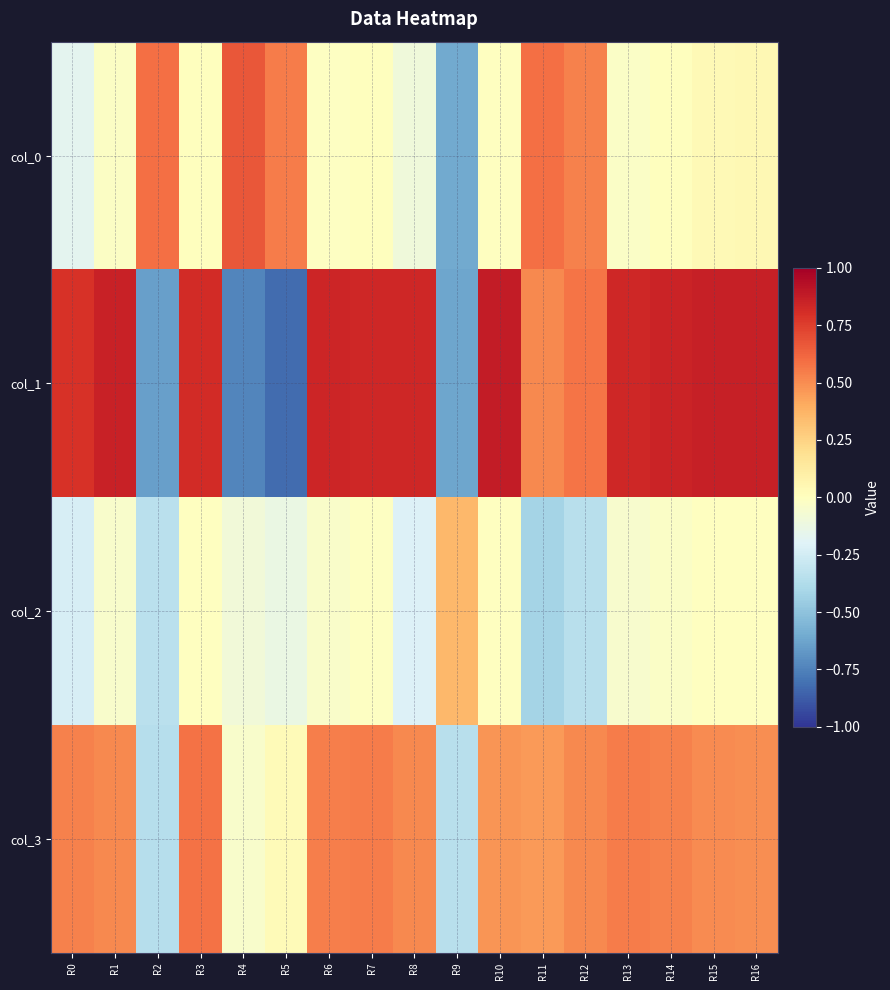

Rank the series by their average value, from highest to lowest.

col_1, col_3, col_0, col_2